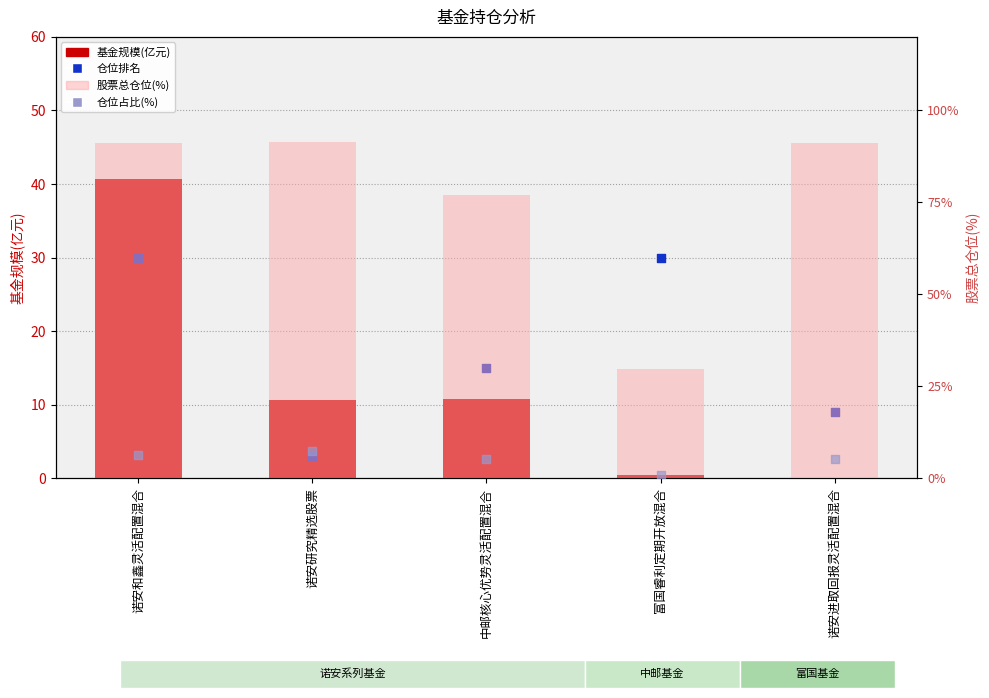

What are all the series names shown in the legend?

基金规模(亿元), 仓位排名, 股票总仓位(%), 仓位占比(%)